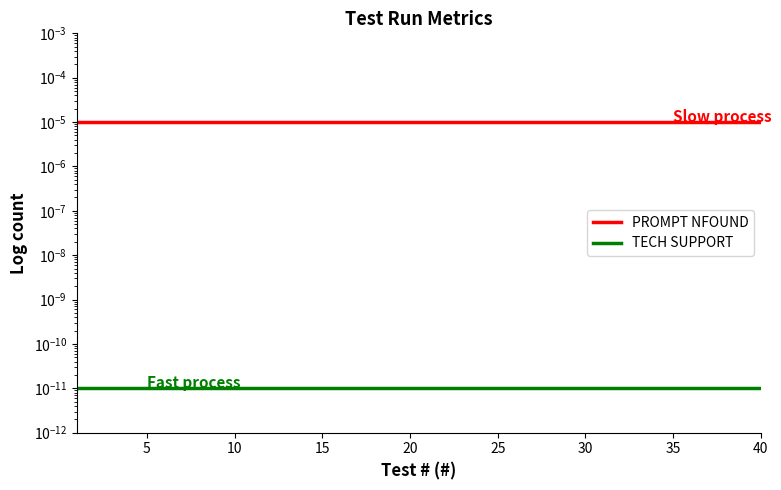

Count the number of data series in this chart.

2